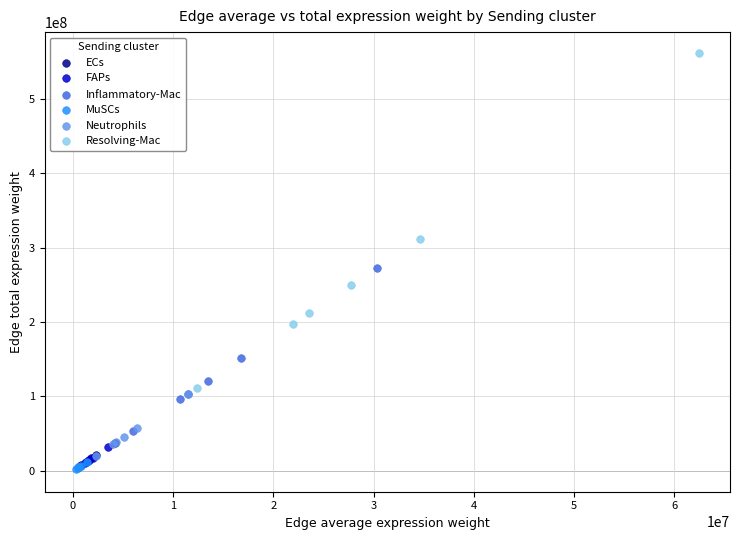

Which series has the largest Y range (max minus min)?

Resolving-Mac